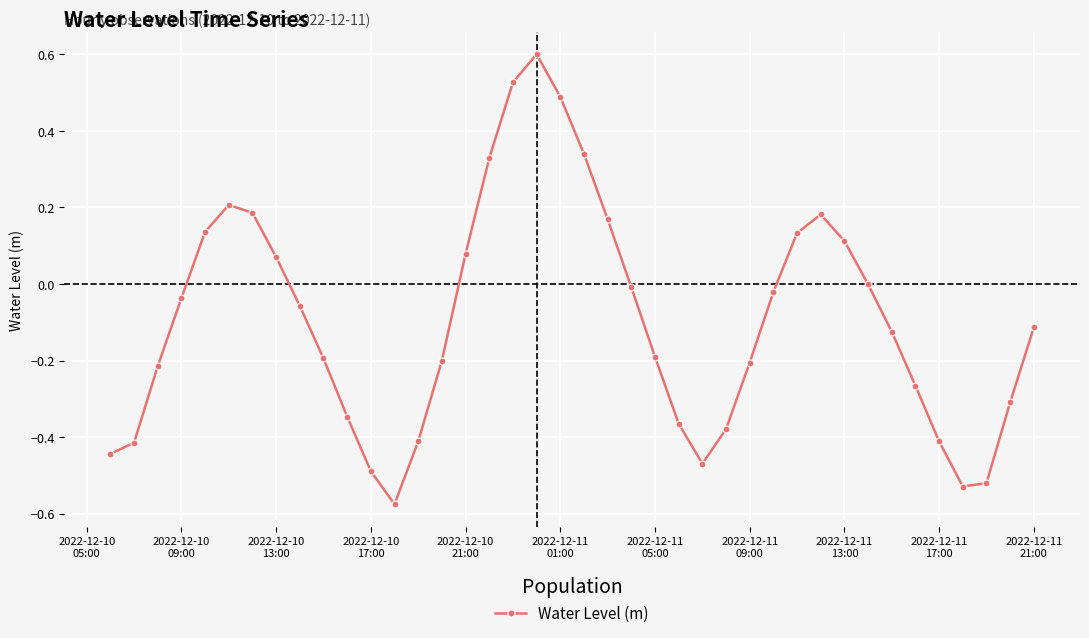

Does the chart have visible grid lines?

Yes